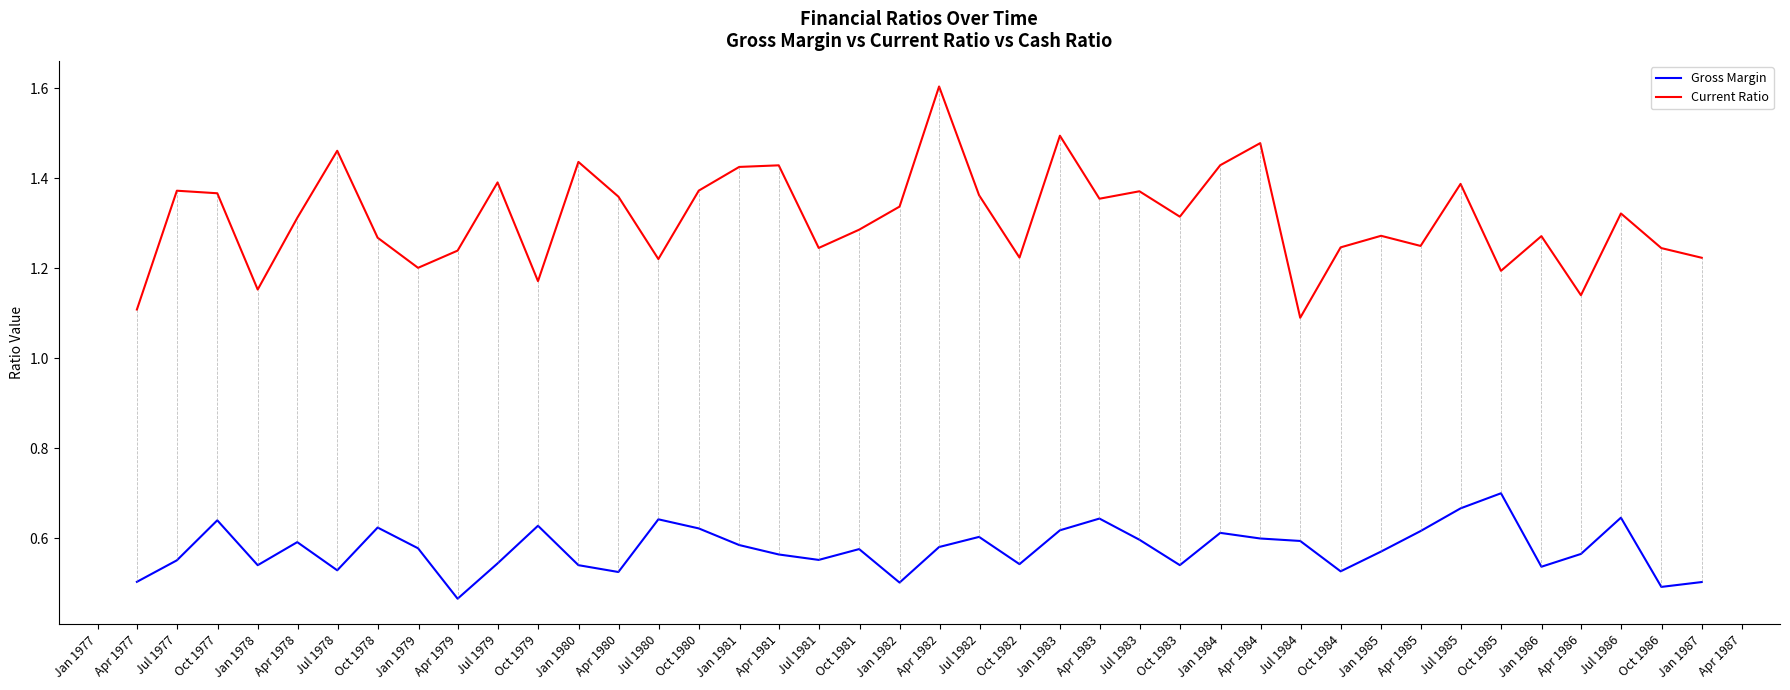

True or false: Gross Margin and Current Ratio cross at least once.

False